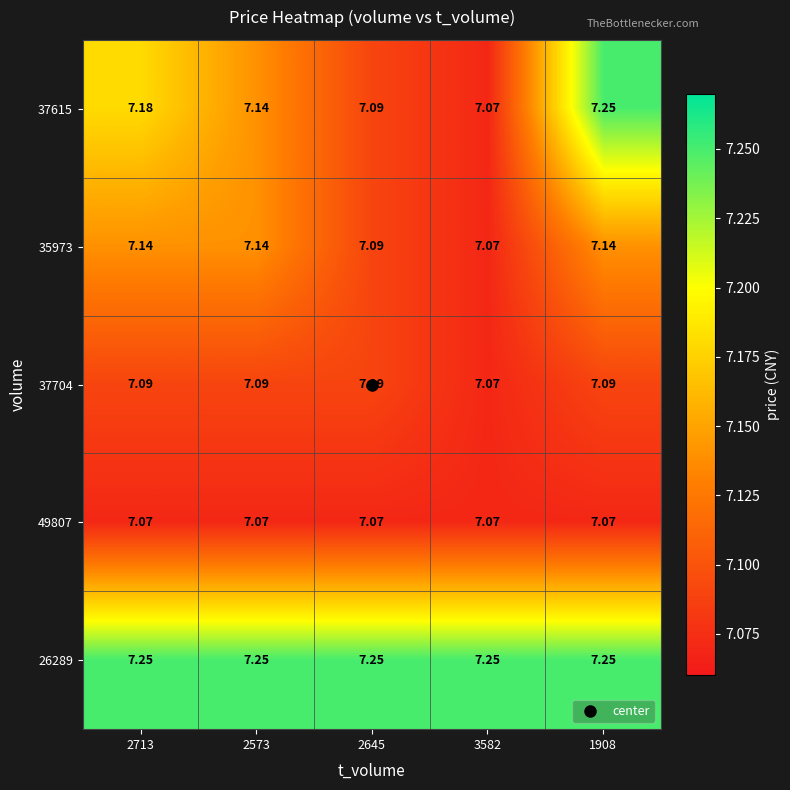

How many categories are shown in the chart?

5